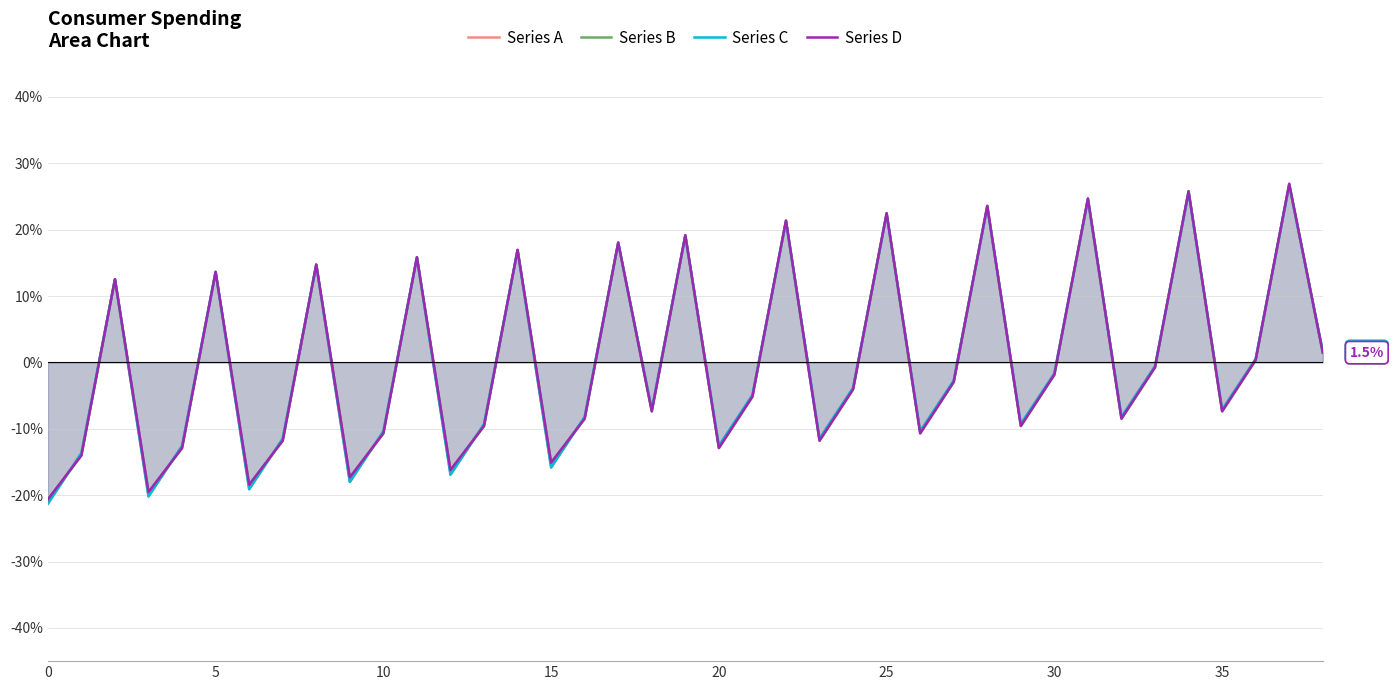

What is the label of the 10th point from the right?

29